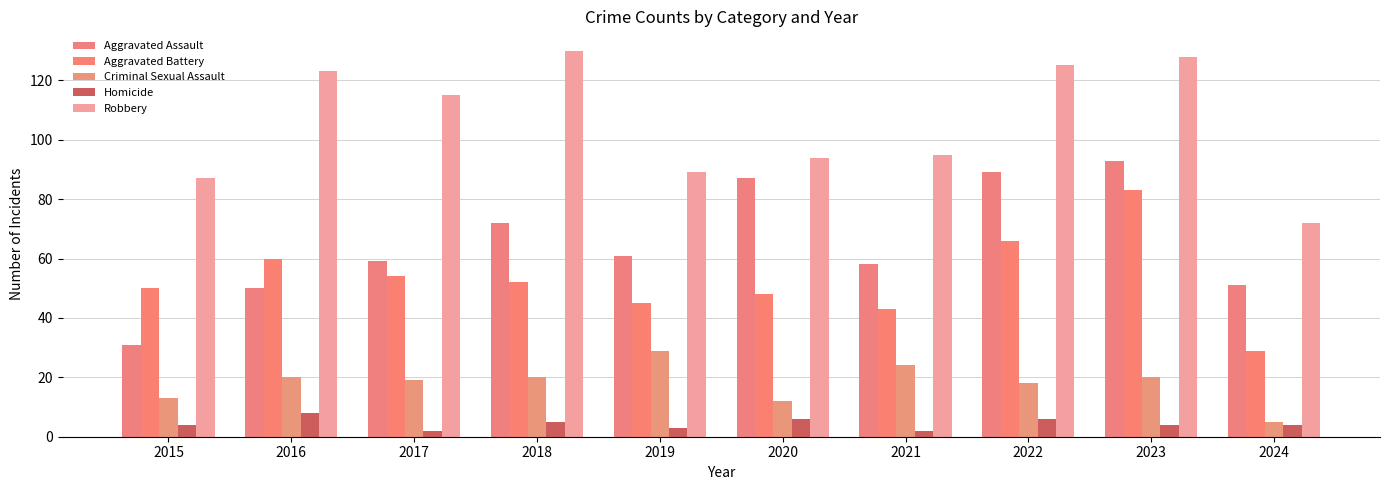

Between 2023 and 2024, which series saw the biggest shift?

Robbery